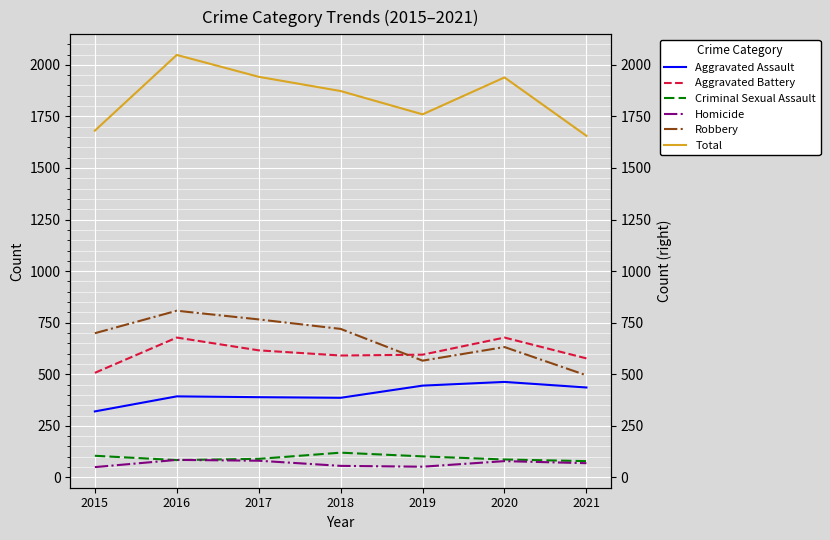

Reading left to right, transcribe all the data shown in this chart.

Aggravated Assault: 2015=320	2016=393	2017=389	2018=386	2019=445	2020=463	2021=436
Aggravated Battery: 2015=507	2016=678	2017=616	2018=591	2019=595	2020=678	2021=577
Criminal Sexual Assault: 2015=105	2016=84	2017=90	2018=120	2019=102	2020=87	2021=79
Homicide: 2015=50	2016=85	2017=81	2018=56	2019=52	2020=79	2021=69
Robbery: 2015=699	2016=808	2017=766	2018=720	2019=566	2020=632	2021=495
Total: 2015=1681	2016=2048	2017=1942	2018=1873	2019=1760	2020=1939	2021=1656